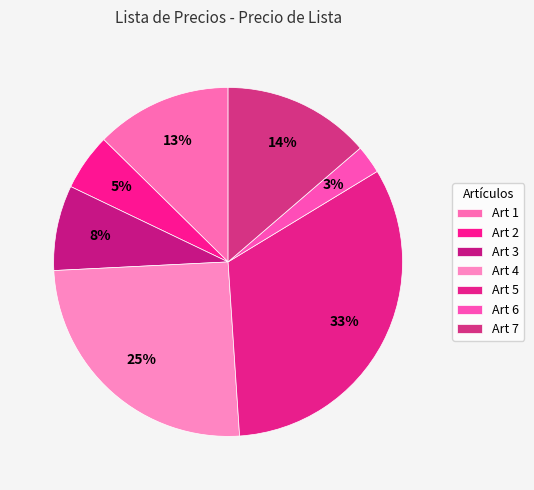

How much of the chart is everything except Art 3?

92.1%